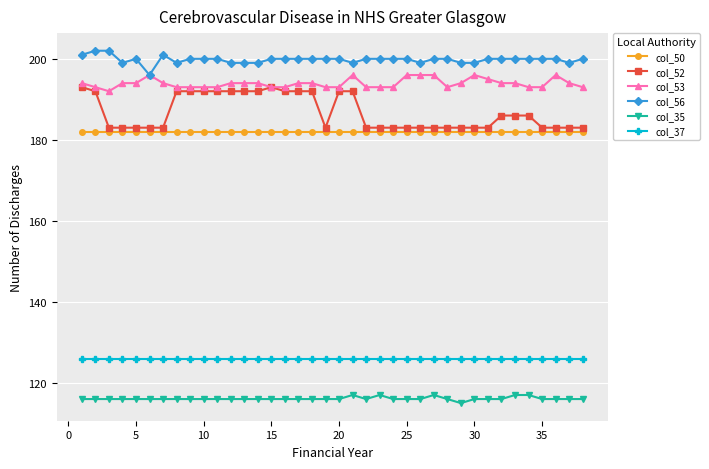

At how many categories does at least one series exceed 197?

37